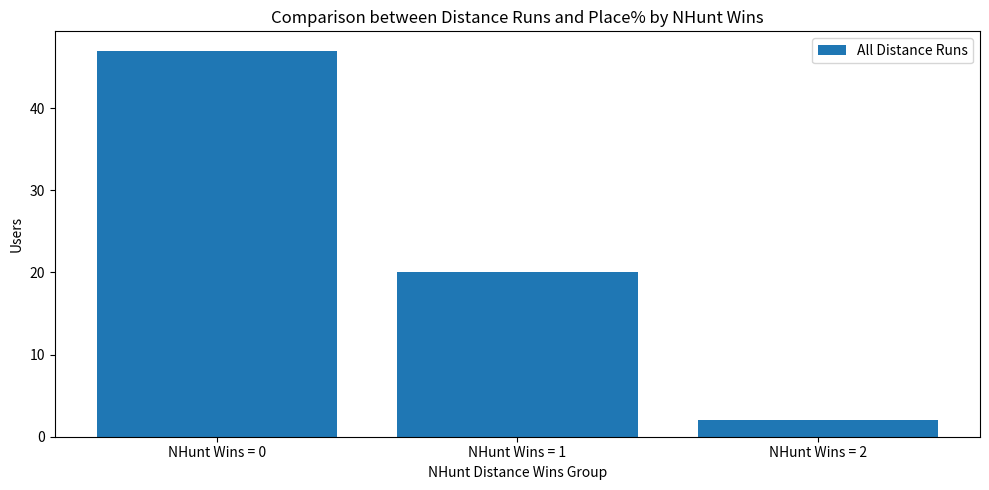

What is the change in value from NHunt Wins = 0 to NHunt Wins = 1?

-27